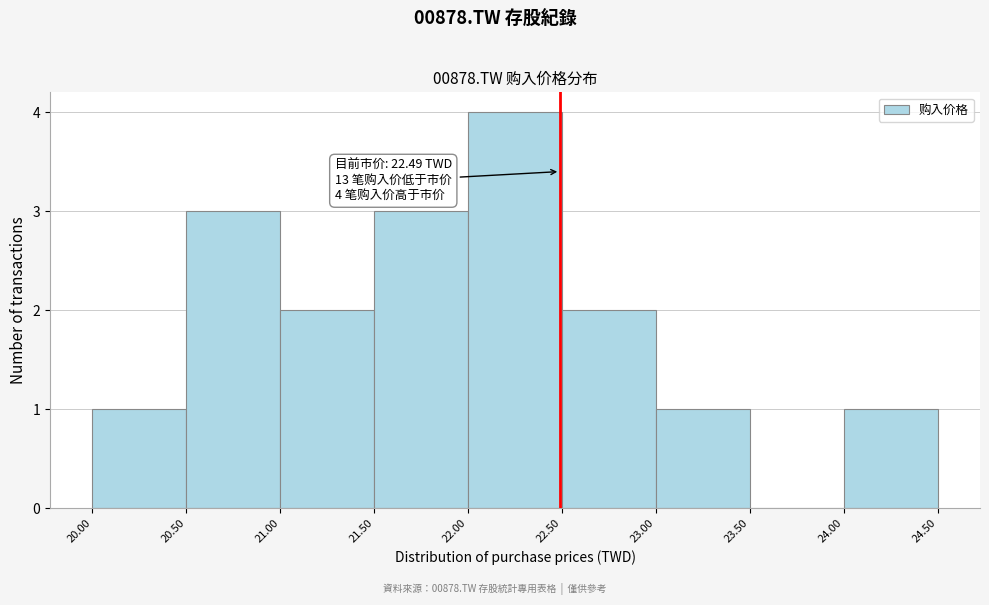

Over which range of the x-axis is the bar tallest?

22.00 to 22.50